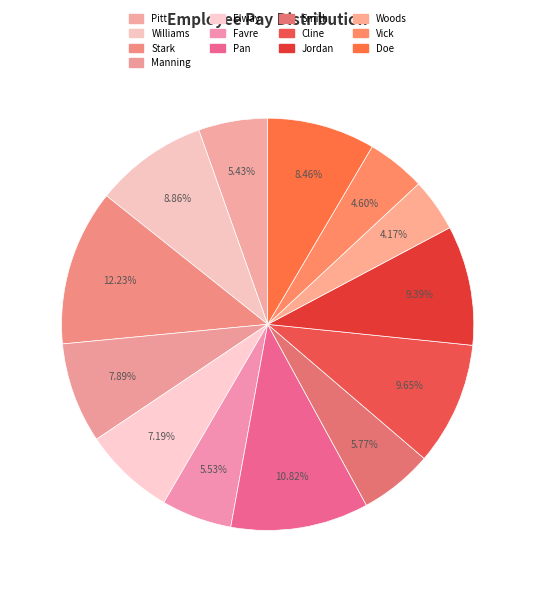

To the nearest percent, what is the difference between the largest and smallest slice percentages?

8%